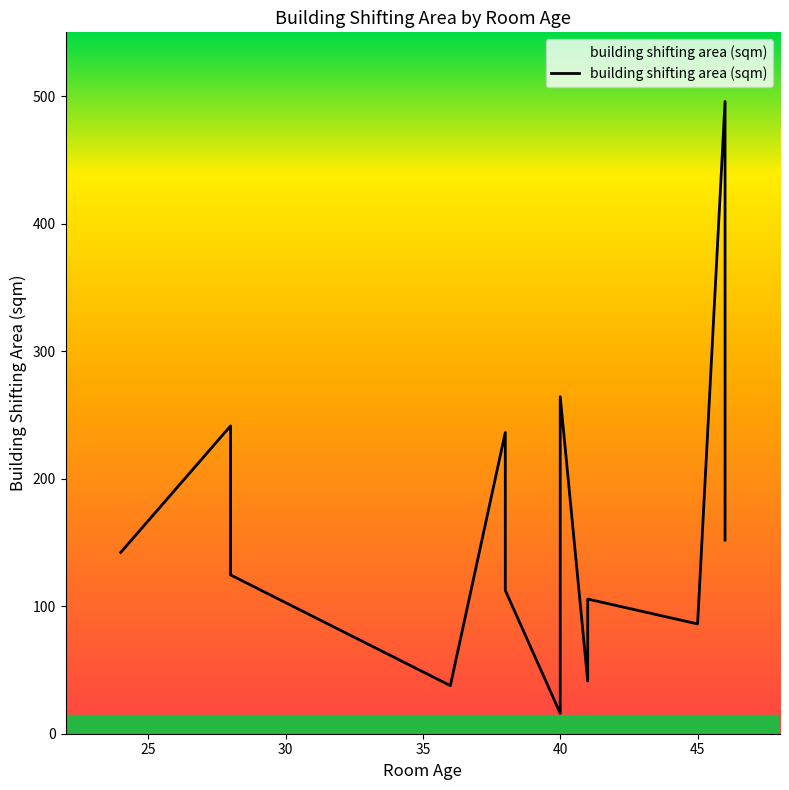

The value at 38 is 93.4. True or false?

False